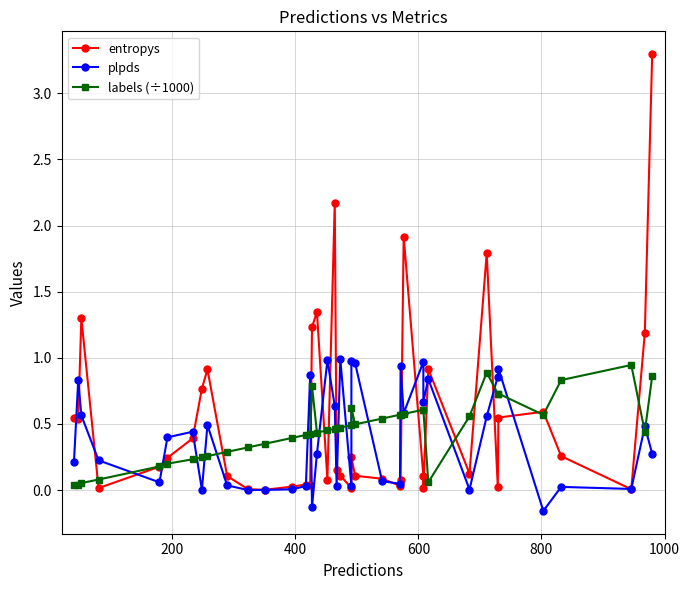

How many interior local peaks does the entropys series have?

10